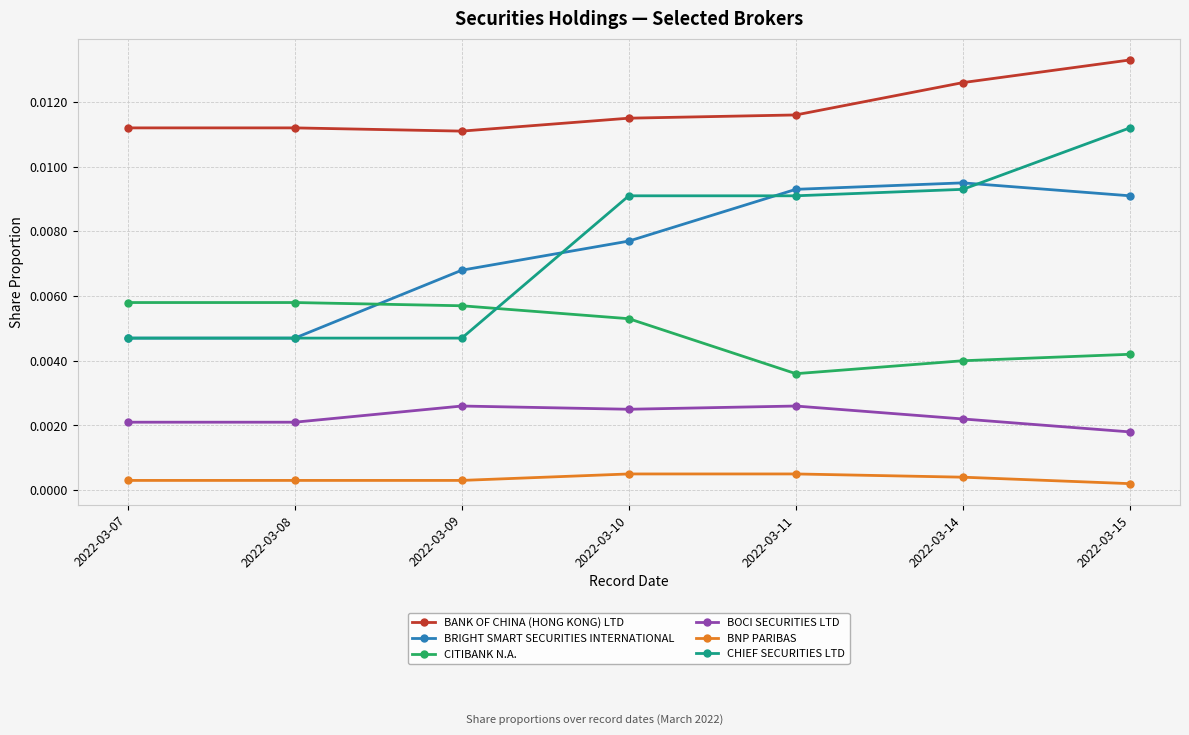

Which series has the largest range (max minus min)?

CHIEF SECURITIES LTD